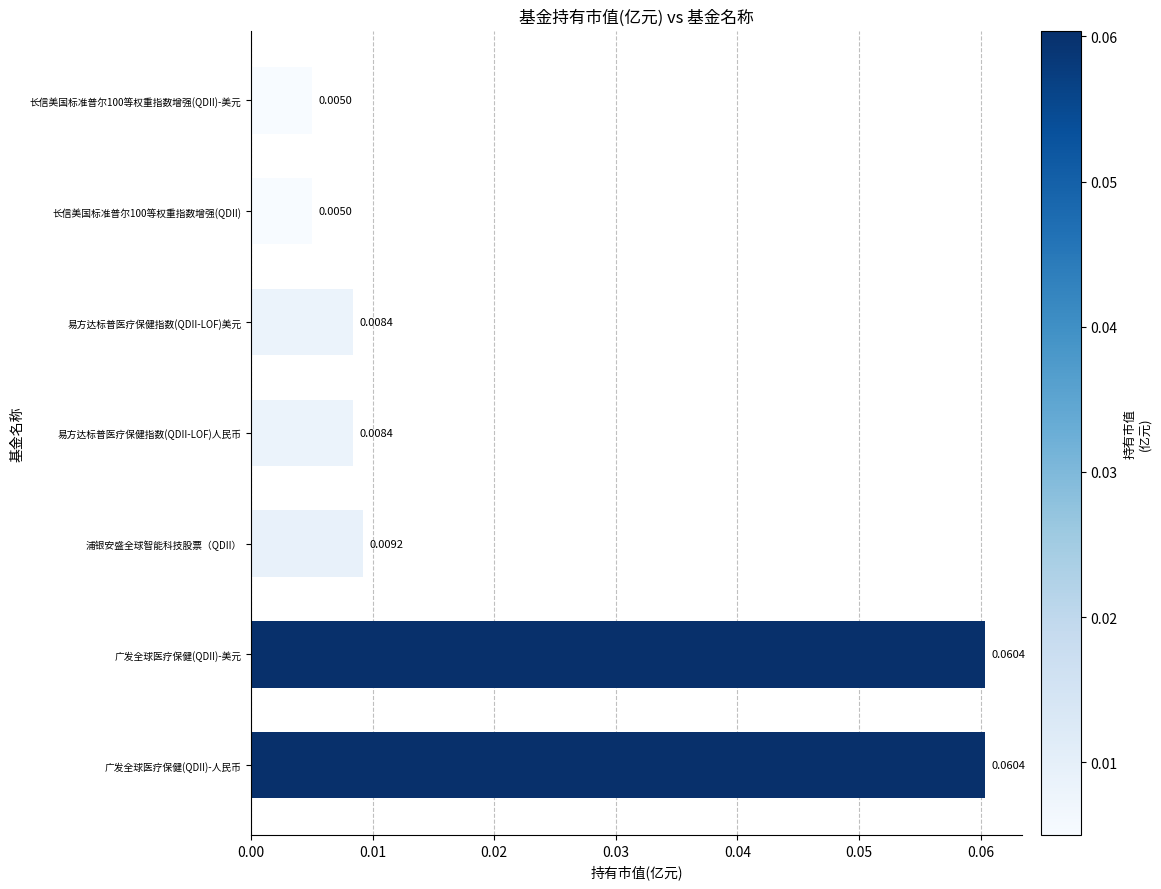

Which has a higher value, 广发全球医疗保健(QDII)-人民币 or 长信美国标准普尔100等权重指数增强(QDII)?

广发全球医疗保健(QDII)-人民币